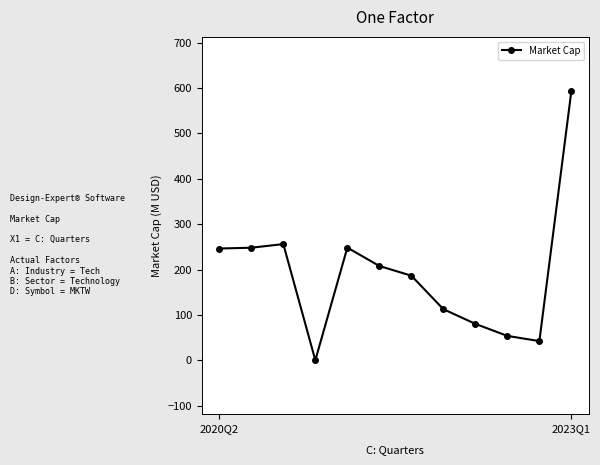

What is the greatest value displayed?

593.9